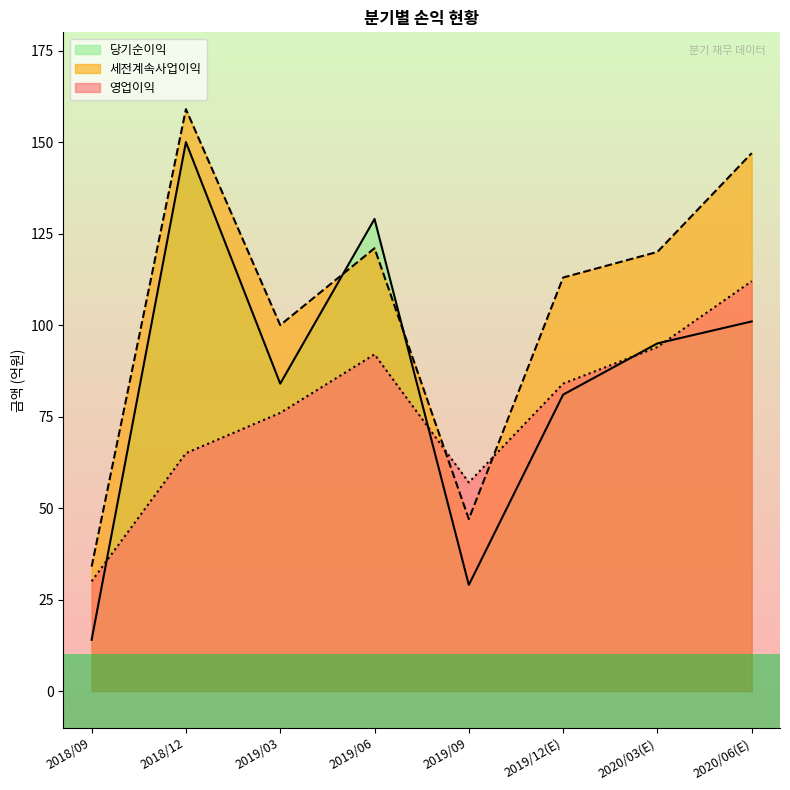

Reading left to right, transcribe all the data shown in this chart.

영업이익: 30	65	76	92	57	84	94	112
세전계속사업이익: 34	159	100	121	47	113	120	147
당기순이익: 14	150	84	129	29	81	95	101